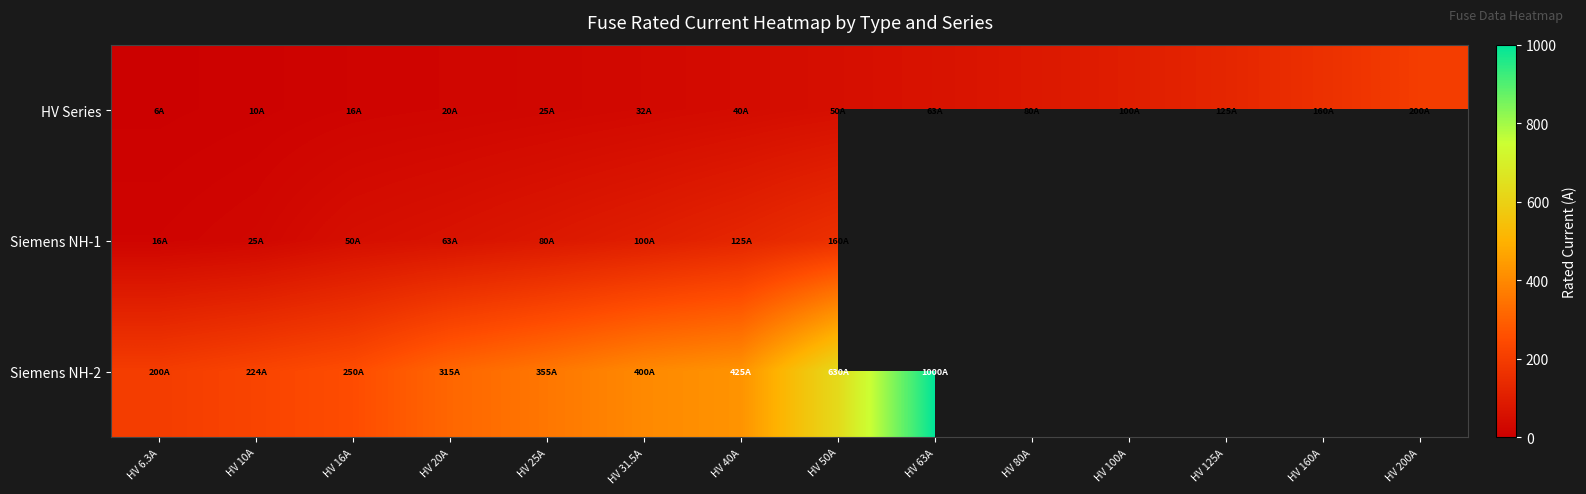

The Siemens NH-2 series shows 352.6 at HV 63A. True or false?

False